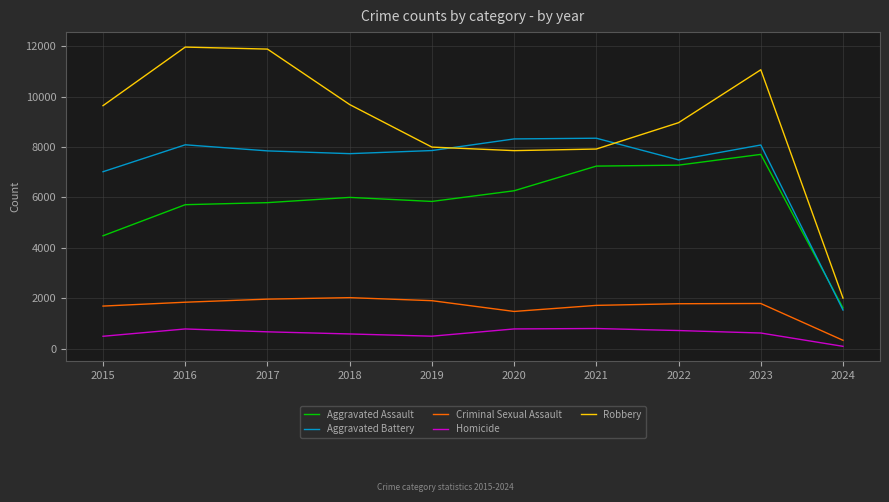

What is the sum of the Aggravated Assault values at 2024 and 2016?

7330